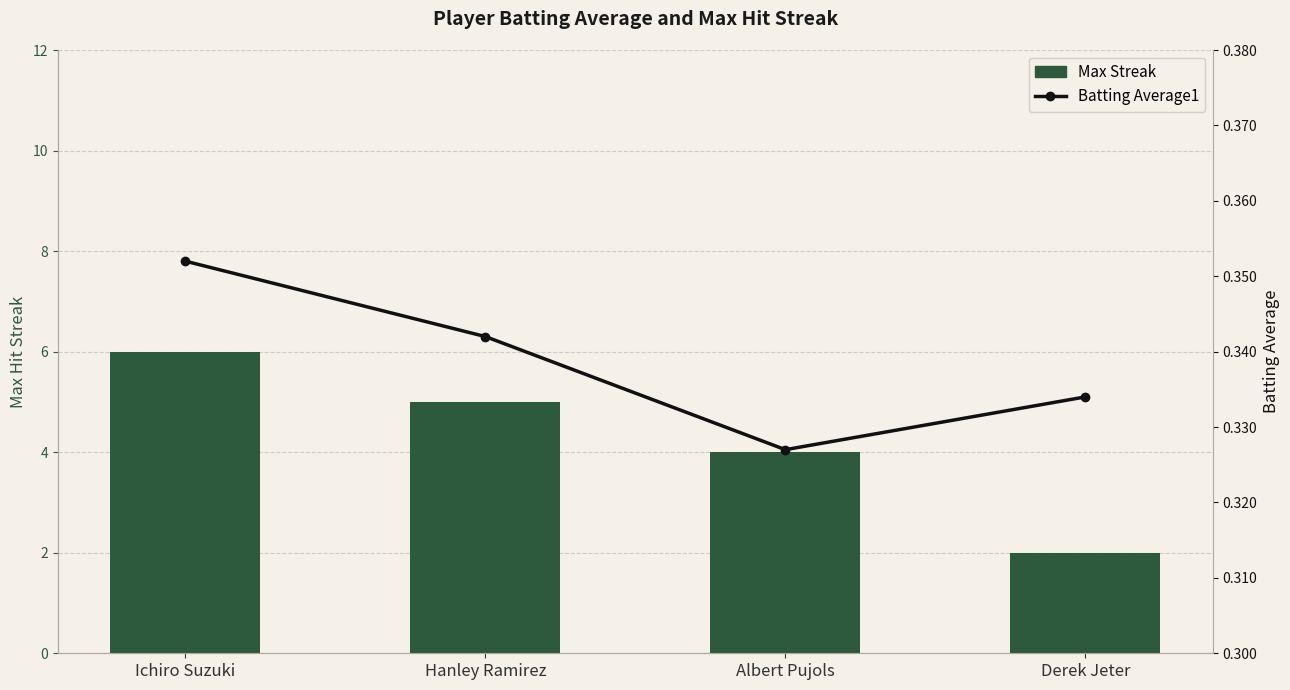

Is it true that Max Streak equals 6.0 at Ichiro Suzuki?

True